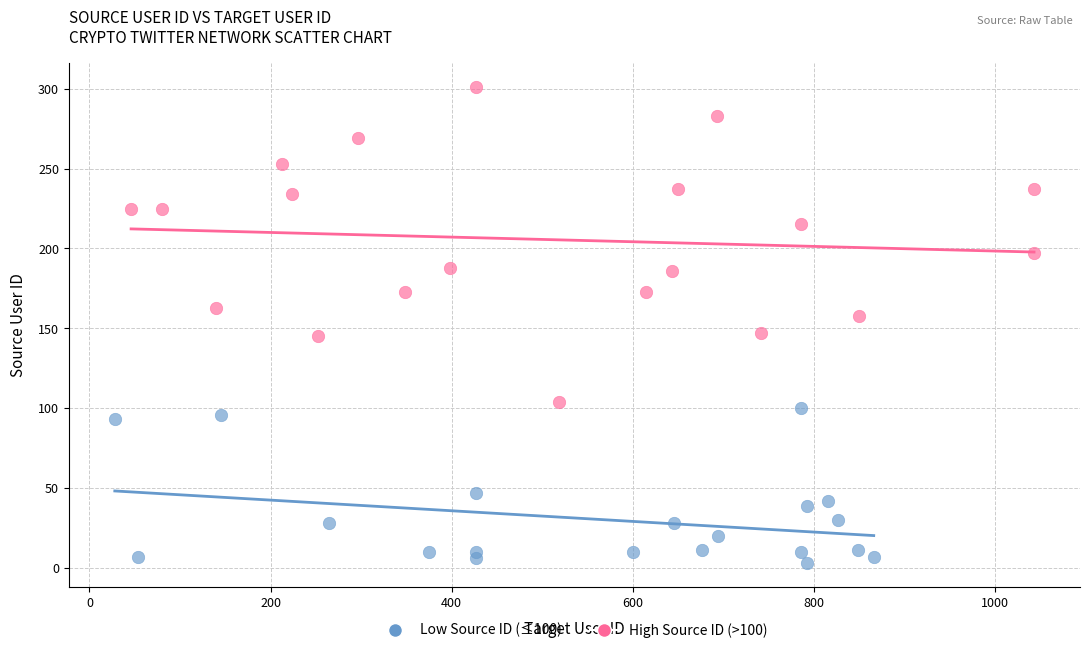

Which series contains the lowest Y value?

Low Source ID (≤100)